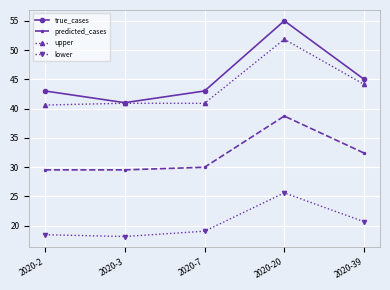

Rank the series at 2020-20 from lowest to highest value.

lower, predicted_cases, upper, true_cases